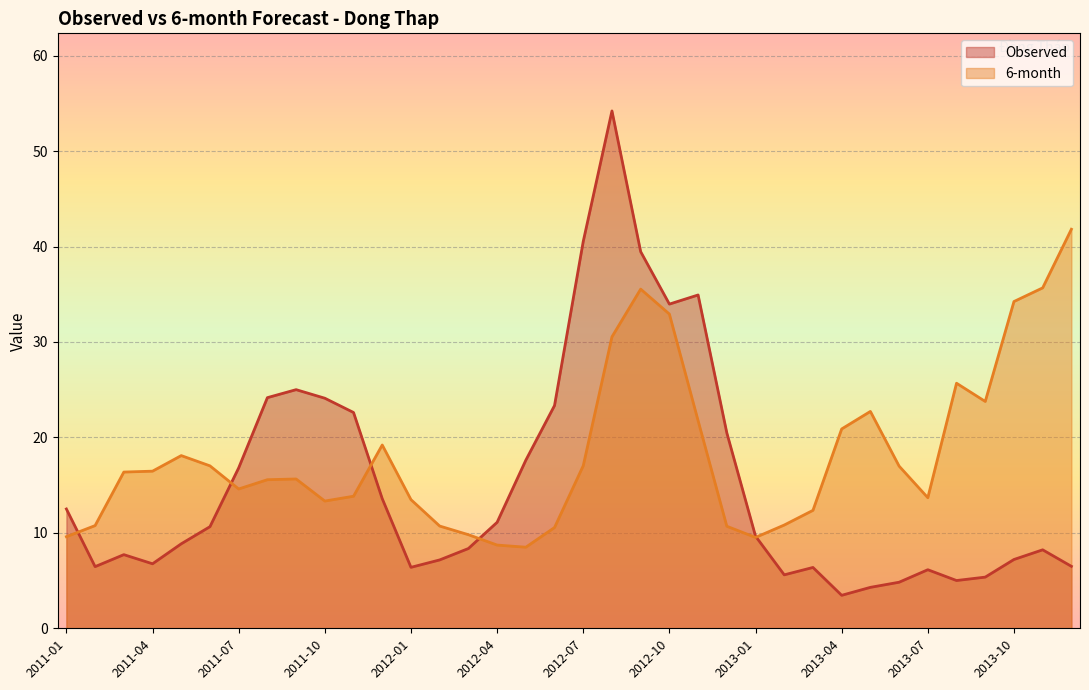

What is the difference between the highest and lowest values at 2012-12?

9.8